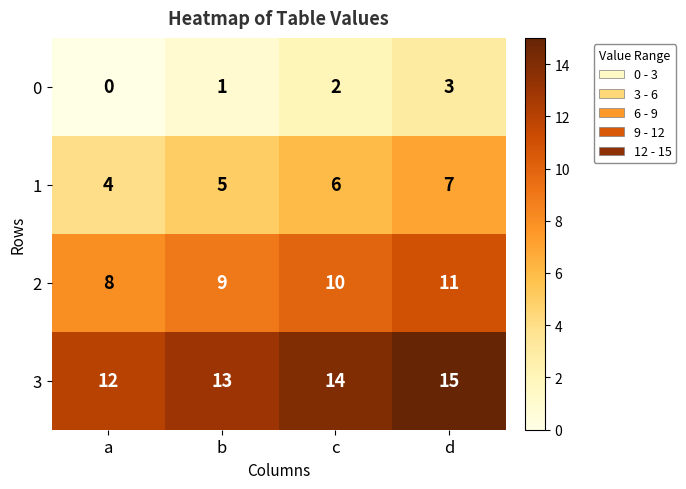

What is the sum of all 3 values?

54